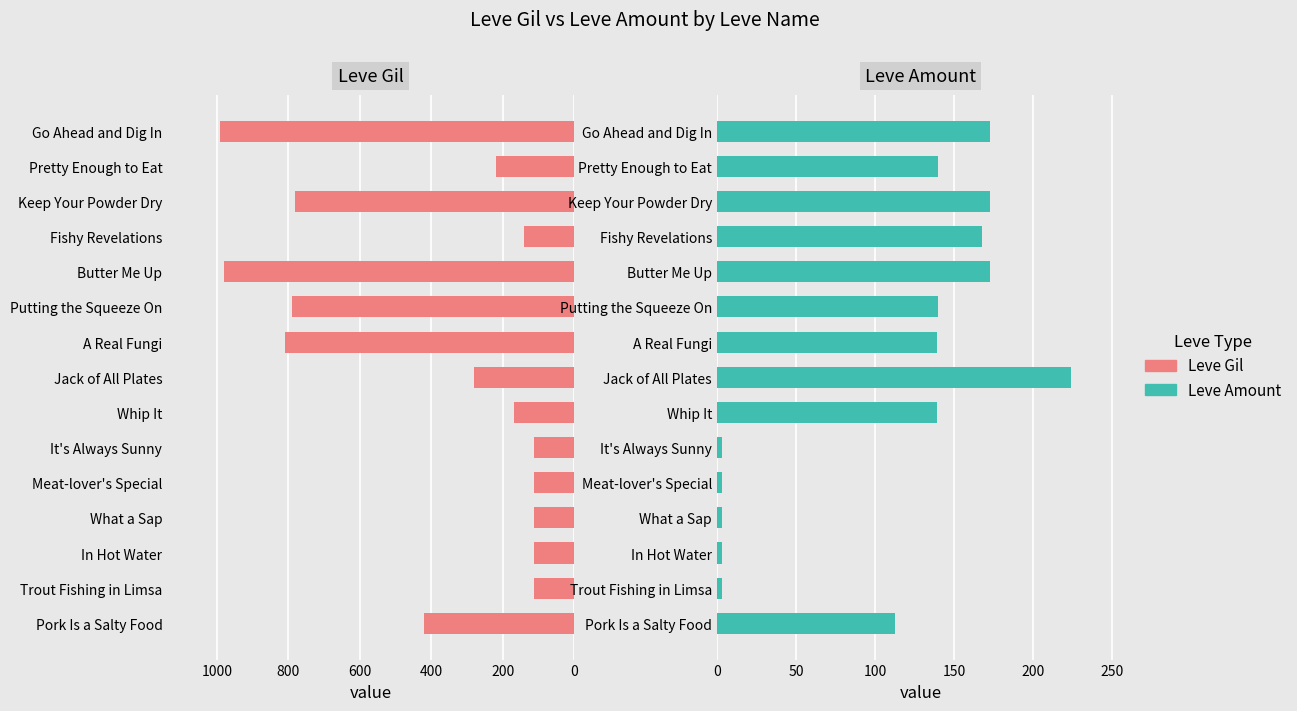

List the series in order of their peak value, lowest first.

Leve Amount, Leve Gil